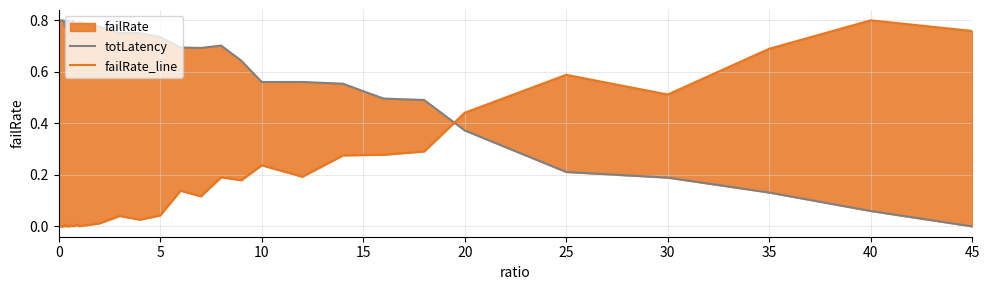

Between 20 and 25, which series saw the biggest shift?

totLatency